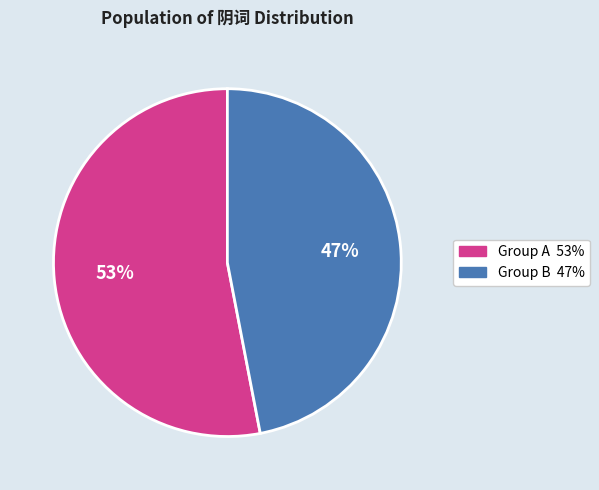

To the nearest percent, what is the difference between the largest and smallest slice percentages?

6%